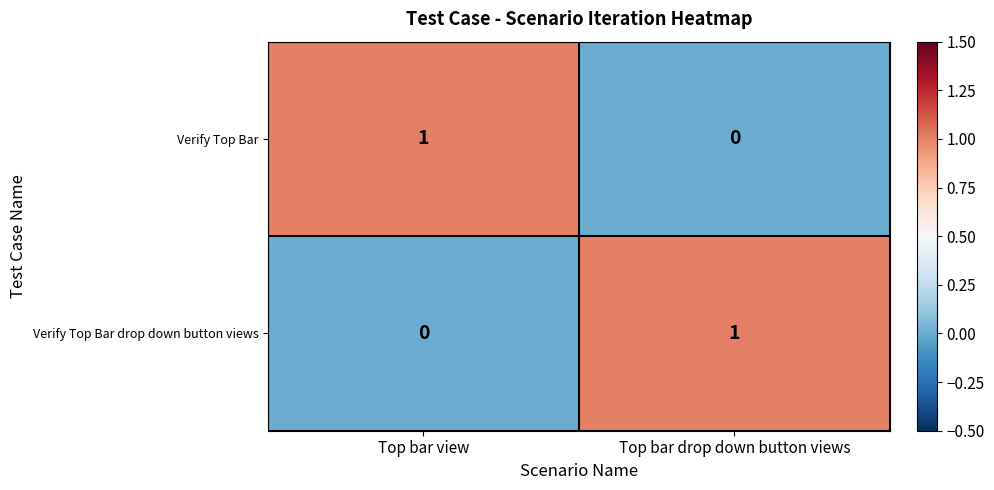

How many series are shown in this chart?

2